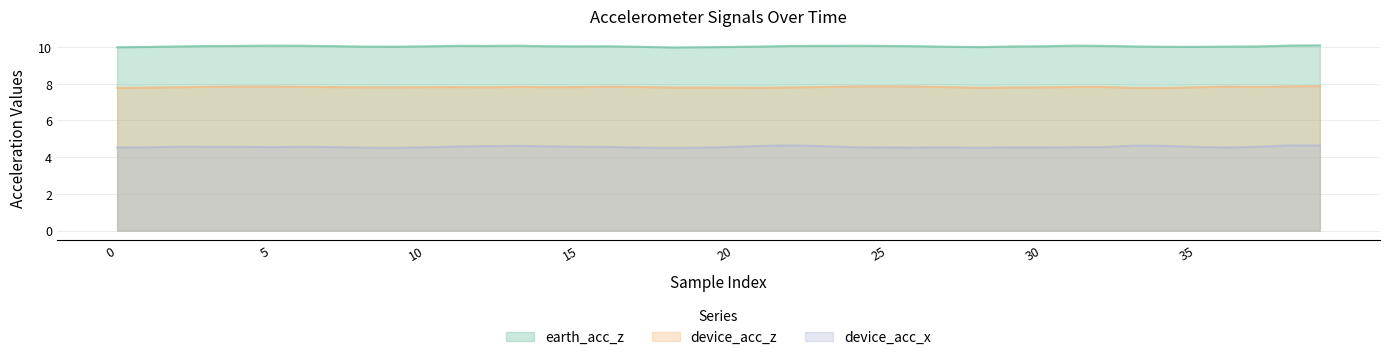

How many device_acc_x values are between 4 and 5?

40